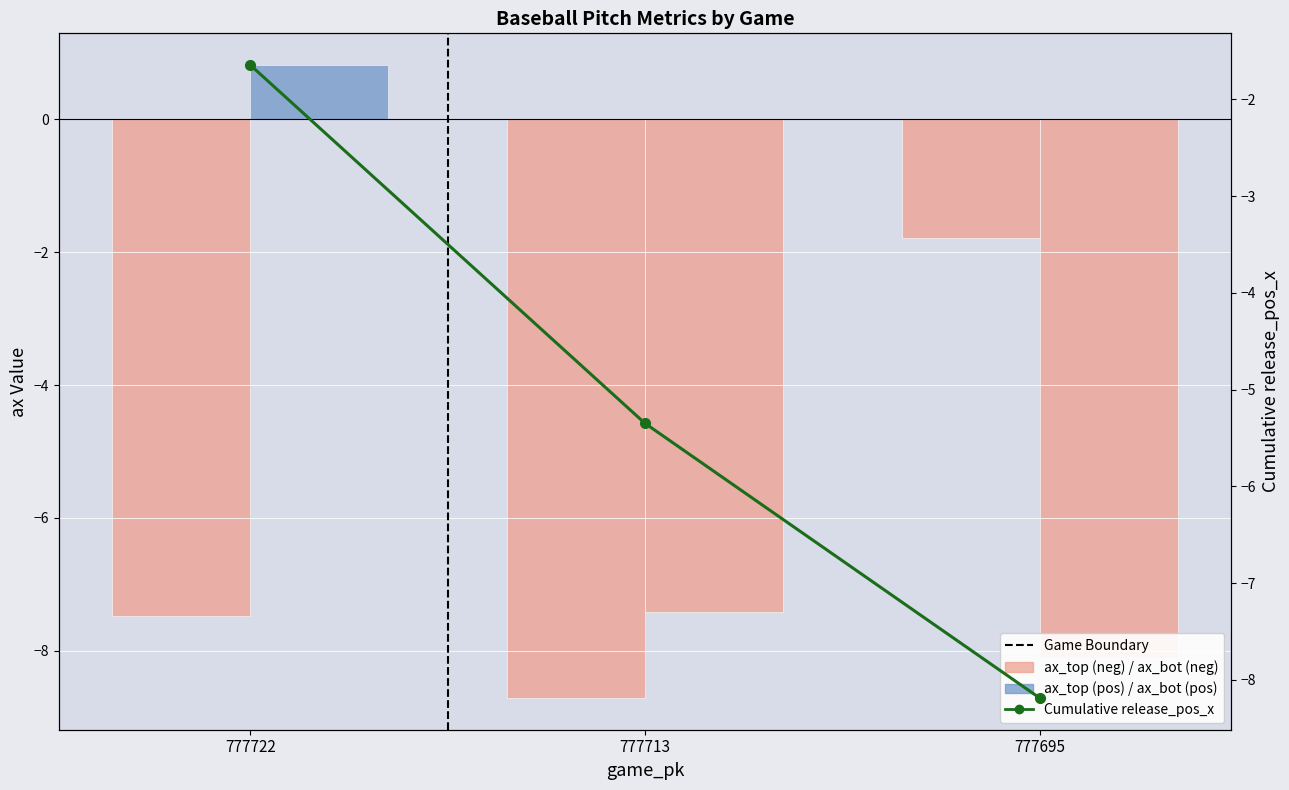

Is the value of release_pos_x_top at 777695 greater than the value of ax_top at 777695?

No